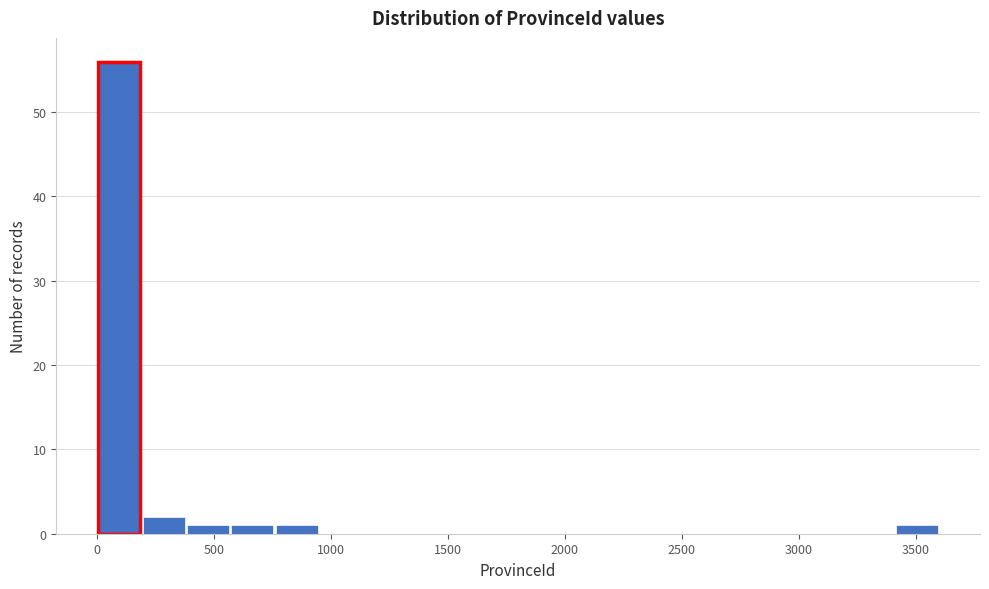

Read against the x-axis, roughly where is the centre of the tallest bar?

100